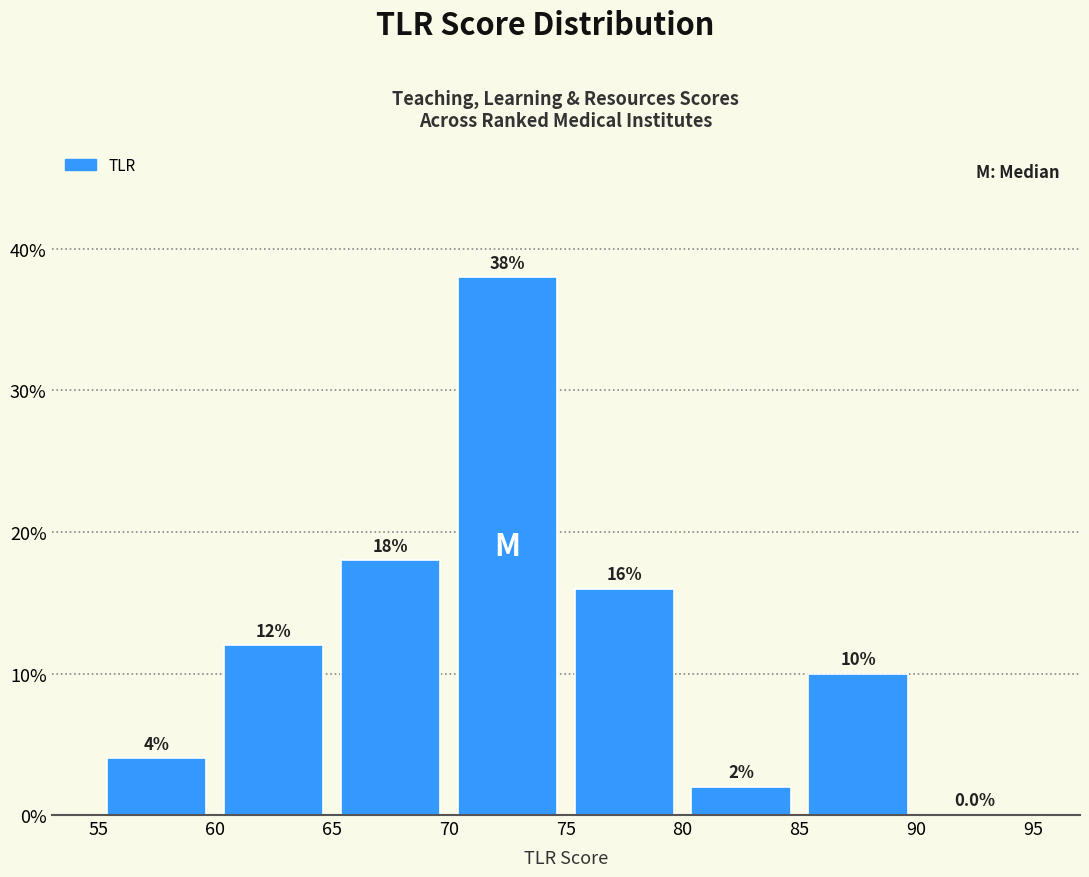

Which range on the x-axis has the tallest bar?

70 to 75